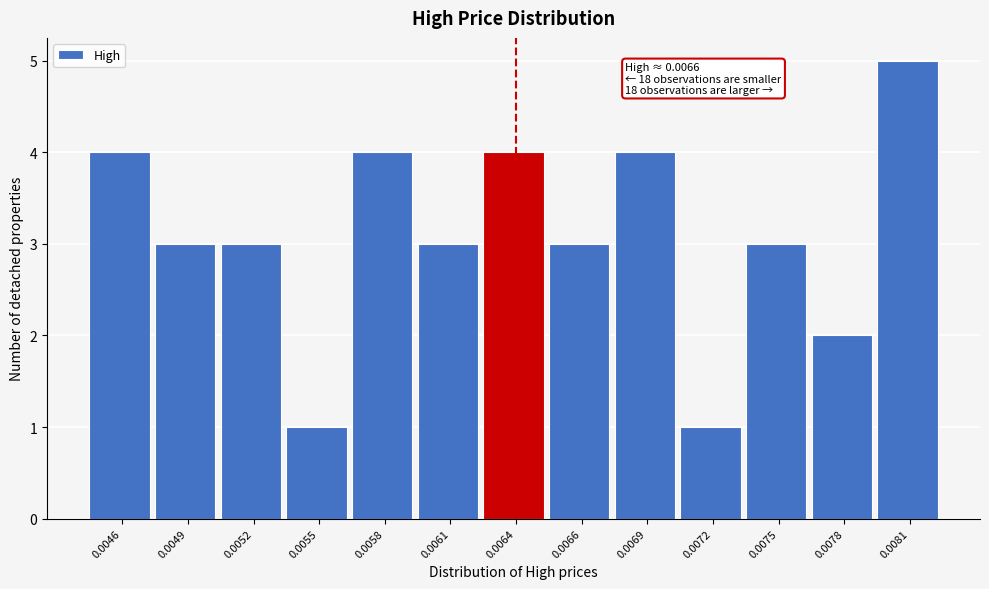

Reading right to left, what are all the values shown in this chart?

5	2	3	1	4	3	4	3	4	1	3	3	4